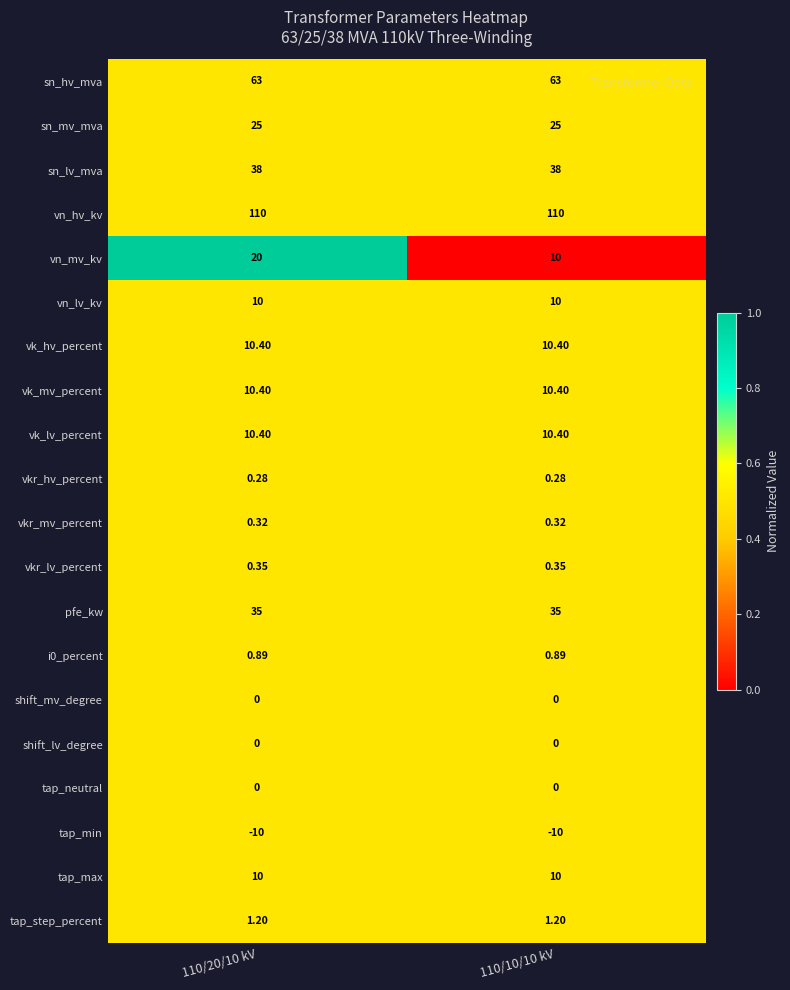

Between 110/20/10 kV and 110/10/10 kV, which series saw the biggest shift?

vn_mv_kv